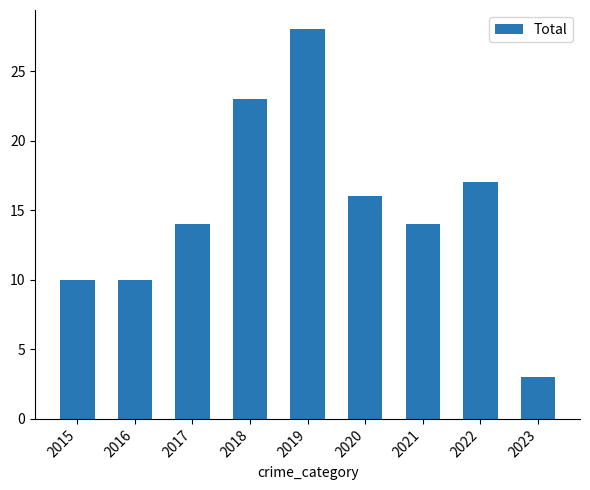

The value at 2022 is 11. True or false?

False